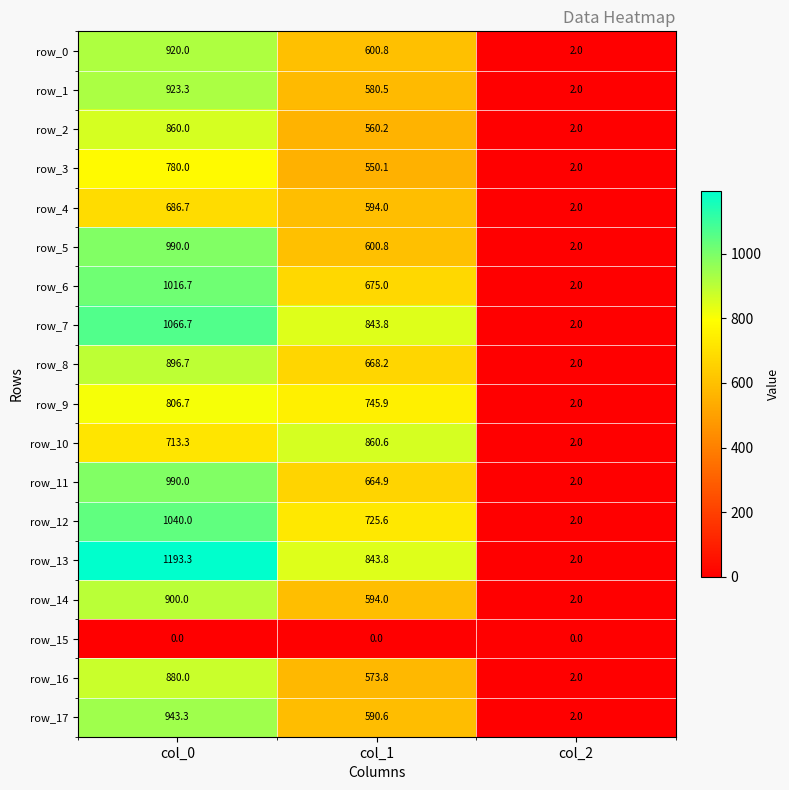

Which series changed the most between col_1 and col_2?

row_10